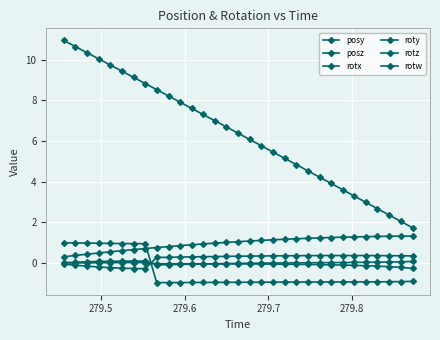

How many distinct data groups are displayed?

6